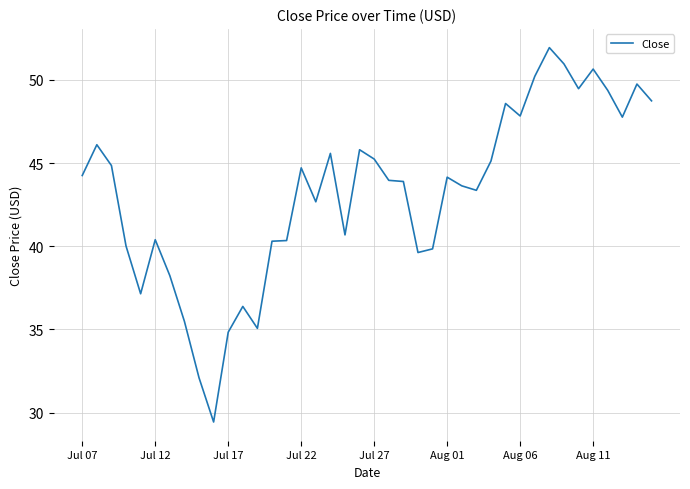

What is the minimum value shown in the chart?

29.4